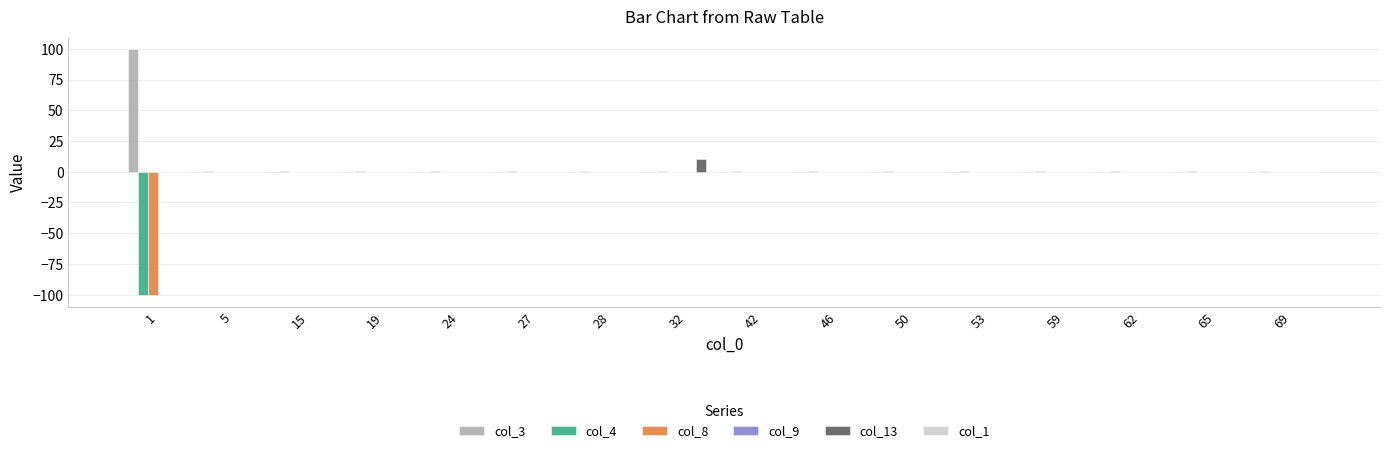

What is the maximum value shown in the chart?

100.0